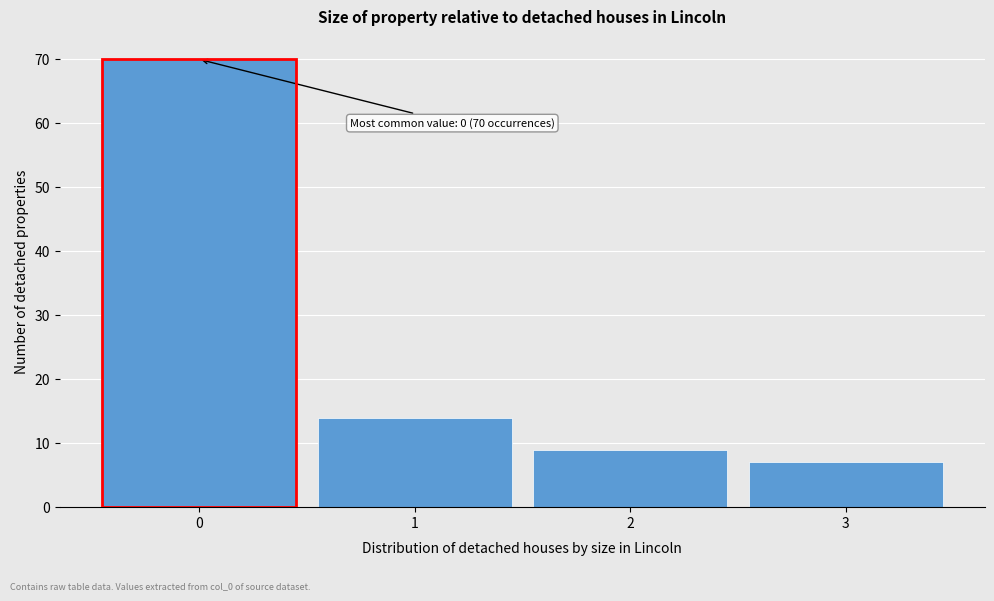

Reading left to right, extract all data points from this chart.

0=70	1=14	2=9	3=7